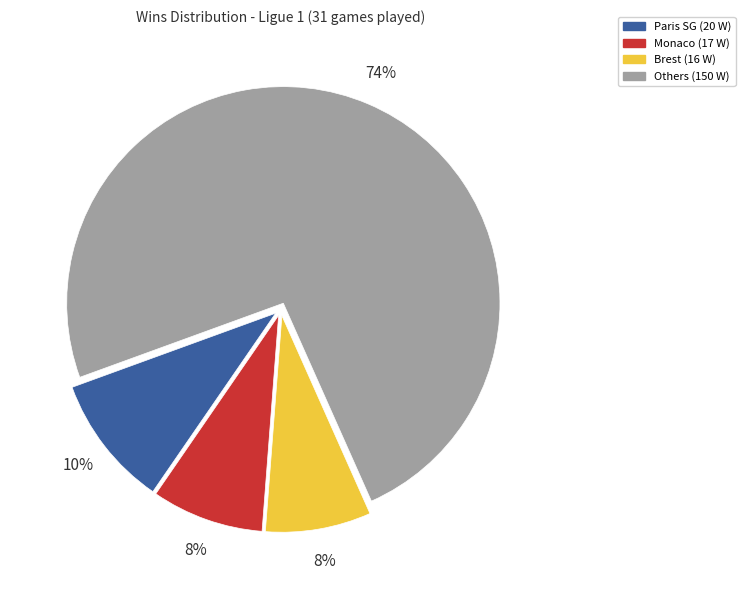

How many segments does this pie chart have?

4